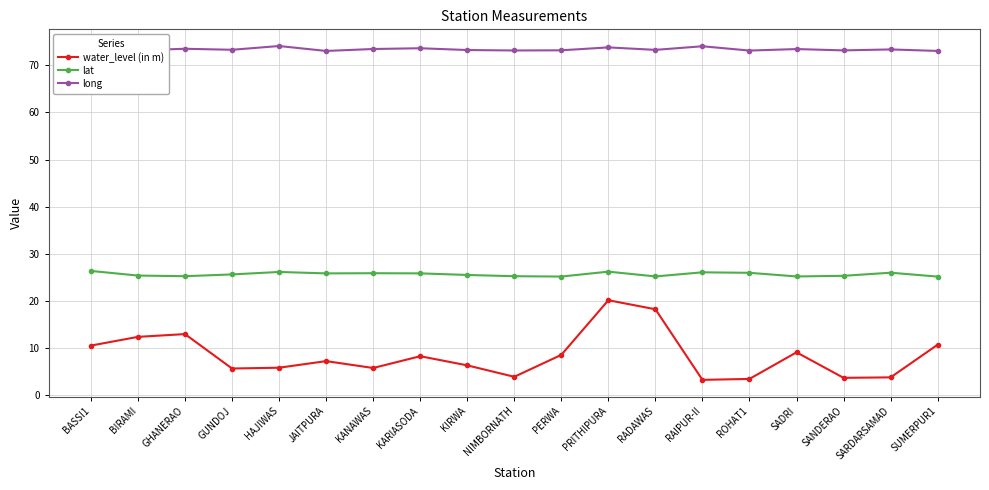

Which series has the largest total across all categories?

long